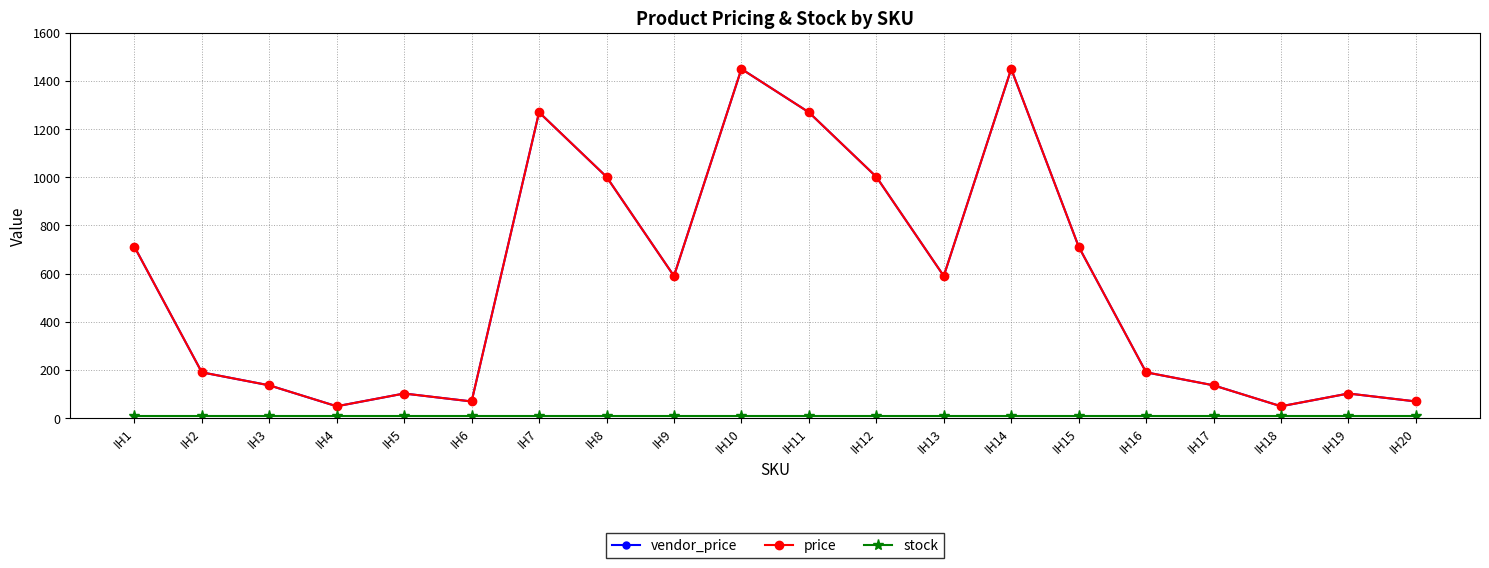

List the labels in order of price value, largest first.

IH10, IH14, IH7, IH11, IH8, IH12, IH1, IH15, IH9, IH13, IH2, IH16, IH3, IH17, IH5, IH19, IH6, IH20, IH4, IH18